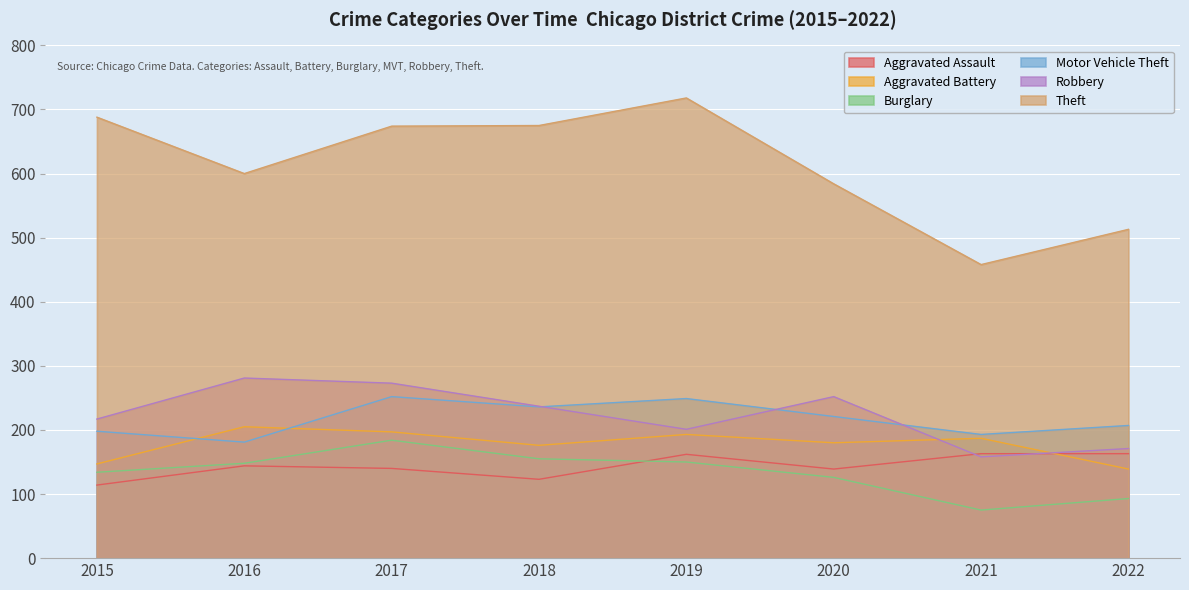

At 2022, list the series in order from largest to smallest.

Theft, Motor Vehicle Theft, Robbery, Aggravated Assault, Aggravated Battery, Burglary